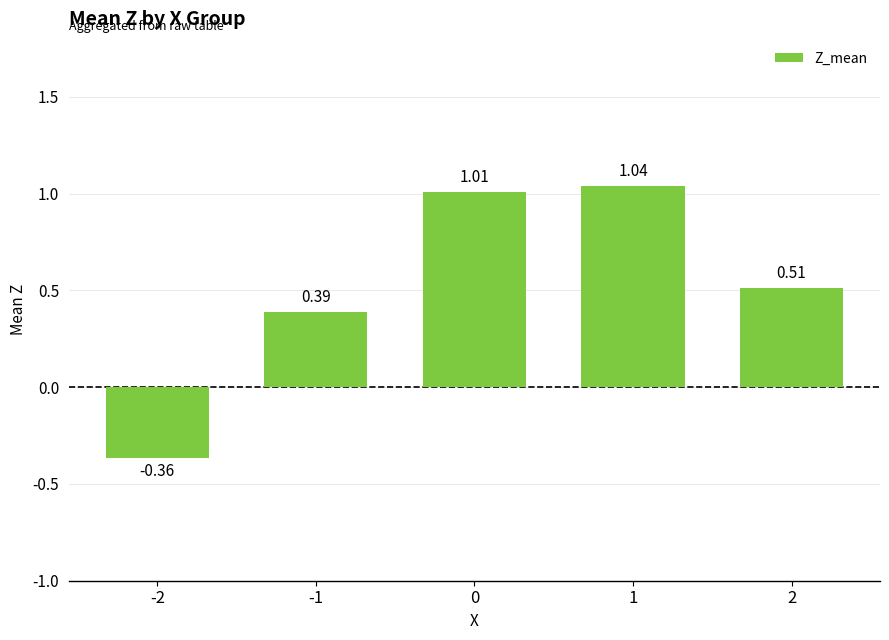

What is the sum of the values at 2 and 0?

1.5